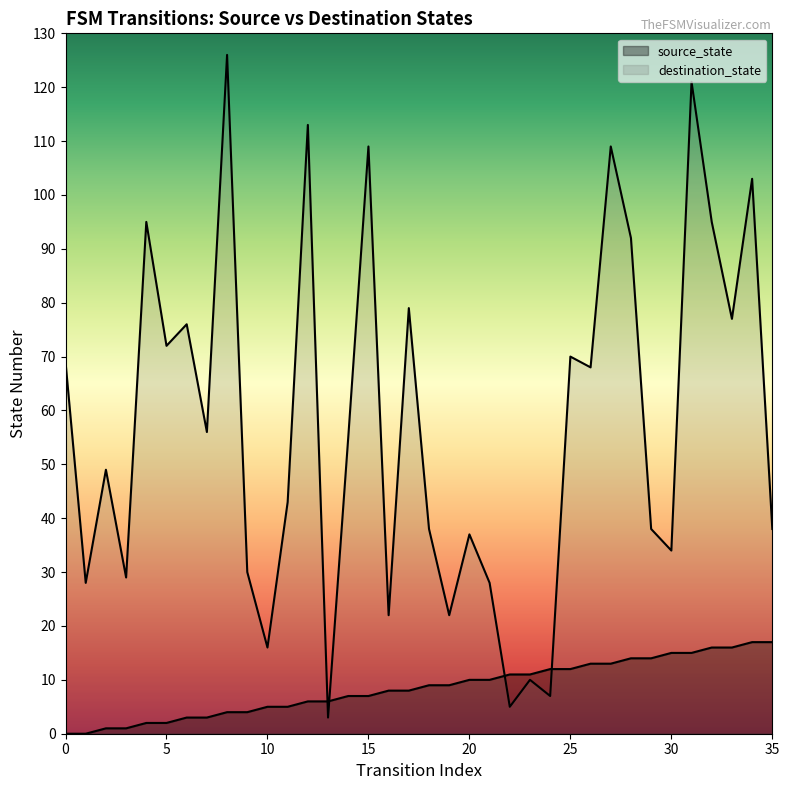

Reading left to right, what are all the values shown in this chart?

source_state: 0=0	1=0	2=1	3=1	4=2	5=2	6=3	7=3	8=4	9=4	10=5	11=5	12=6	13=6	14=7	15=7	16=8	17=8	18=9	19=9	20=10	21=10	22=11	23=11	24=12	25=12	26=13	27=13	28=14	29=14	30=15	31=15	32=16	33=16	34=17	35=17
destination_state: 0=69	1=28	2=49	3=29	4=95	5=72	6=76	7=56	8=126	9=30	10=16	11=43	12=113	13=3	14=55	15=109	16=22	17=79	18=38	19=22	20=37	21=28	22=5	23=10	24=7	25=70	26=68	27=109	28=92	29=38	30=34	31=121	32=95	33=77	34=103	35=38